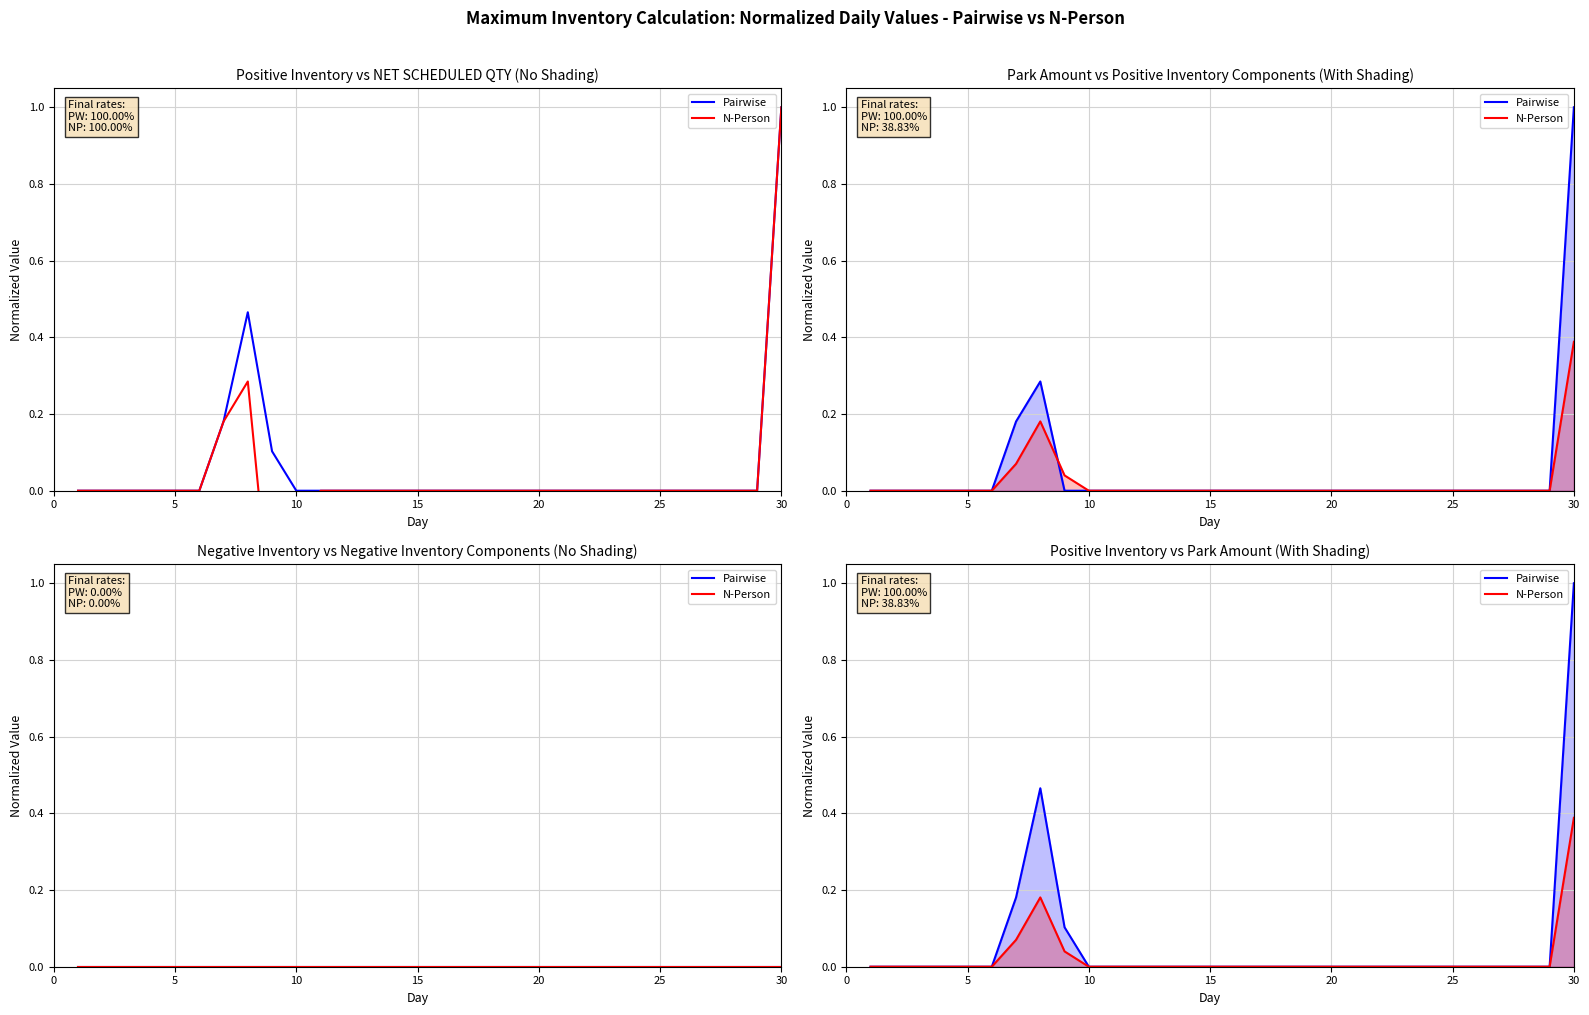

At how many categories does at least one series exceed 0?

4